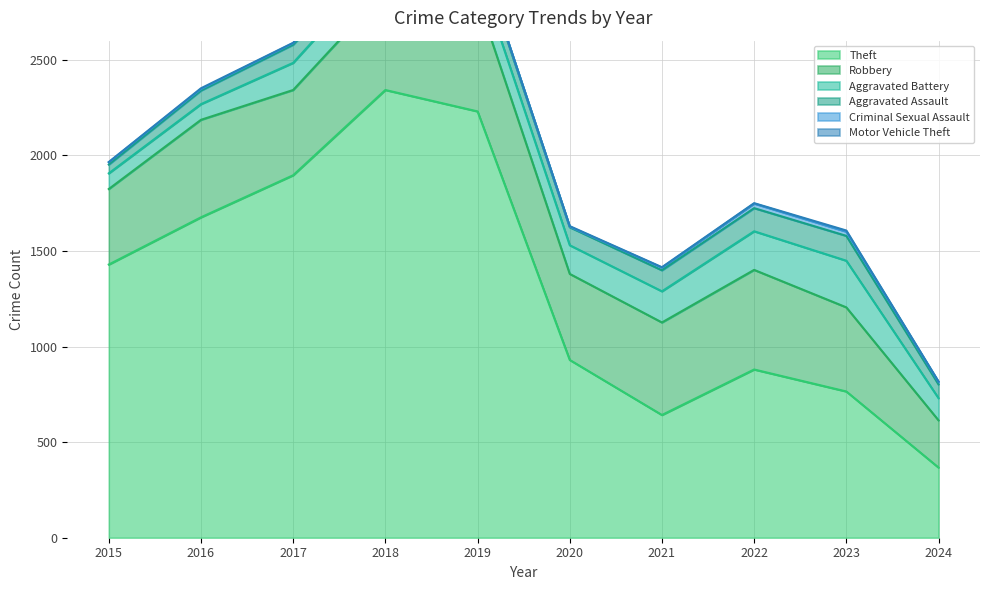

What is the value of the Theft point at the 4th from the left?

2342